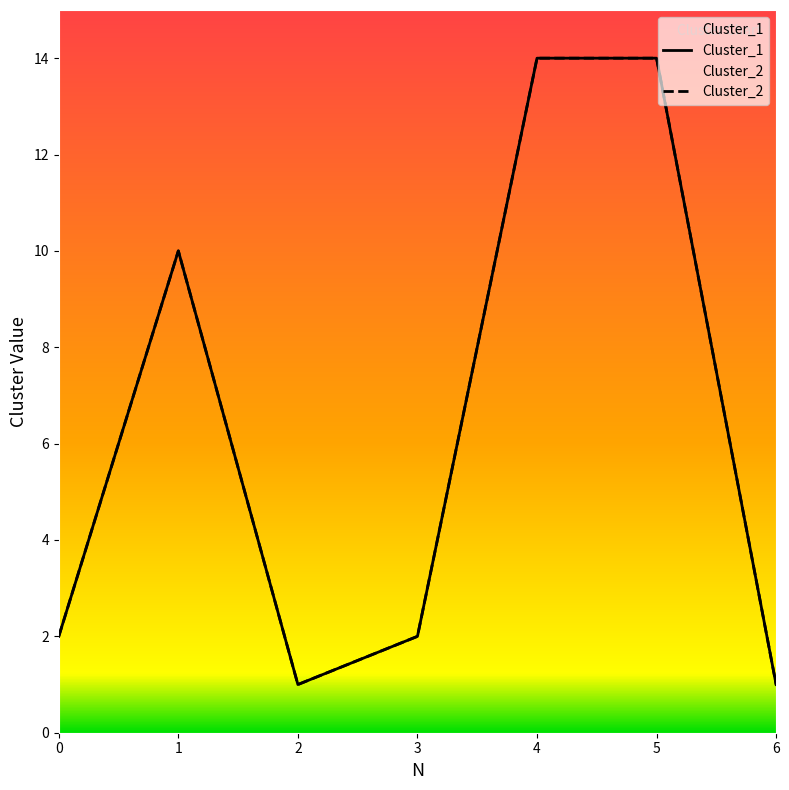

Does the chart display data point markers on the line(s)?

No